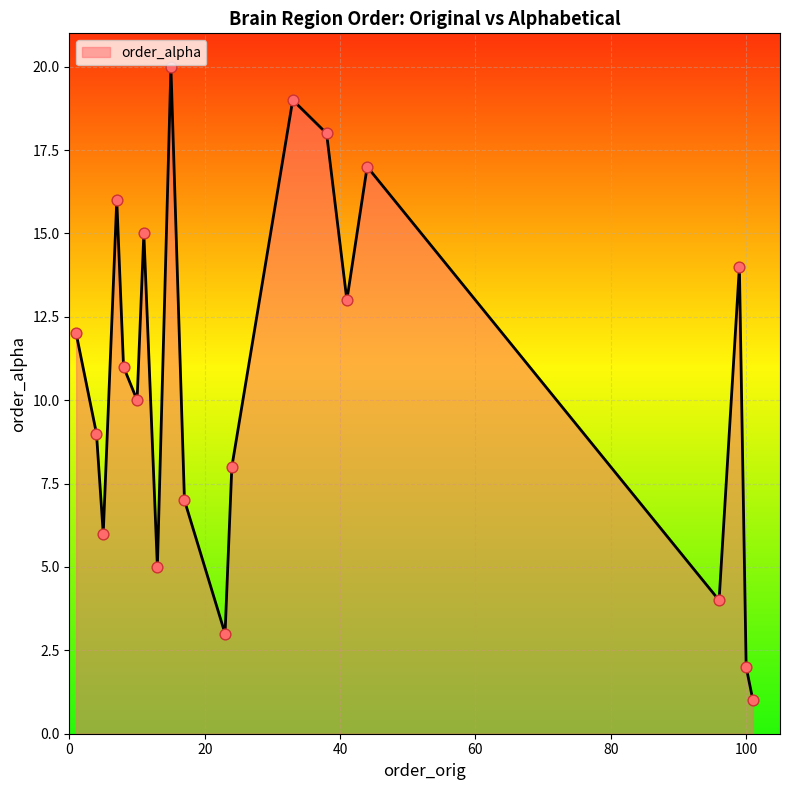

What is the maximum value shown in the chart?

20